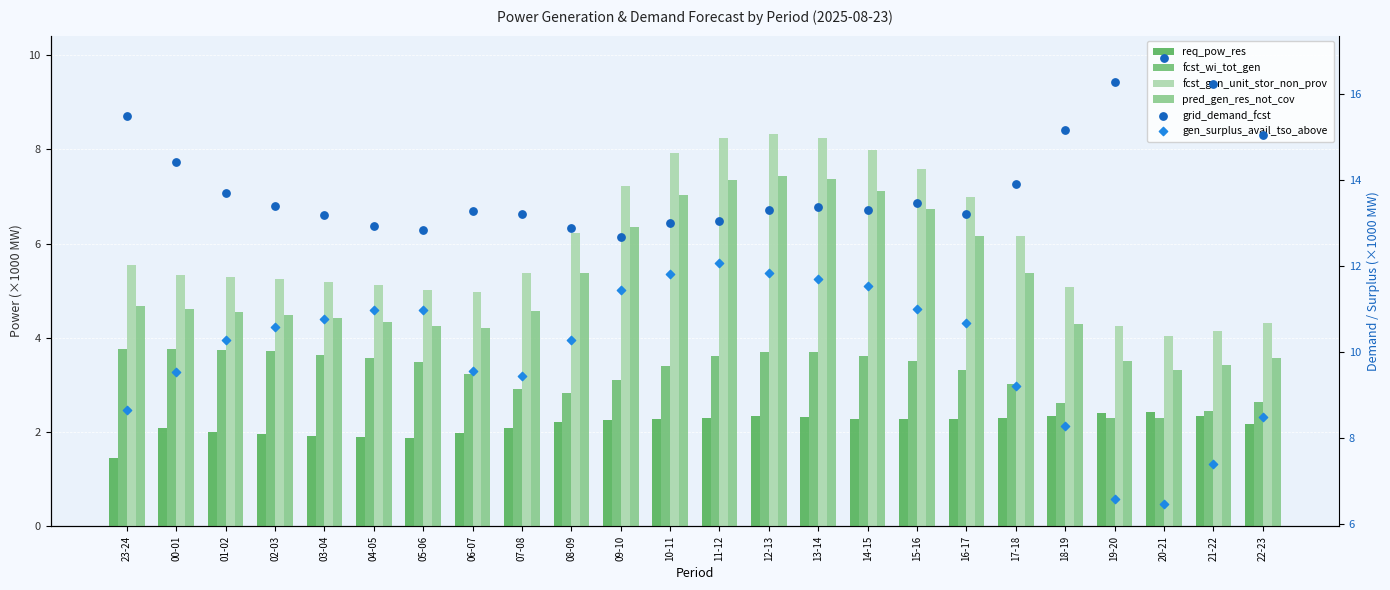

Is the value of grid_demand_fcst at 09-10 greater than the value of gen_surplus_avail_tso_above at 01-02?

Yes